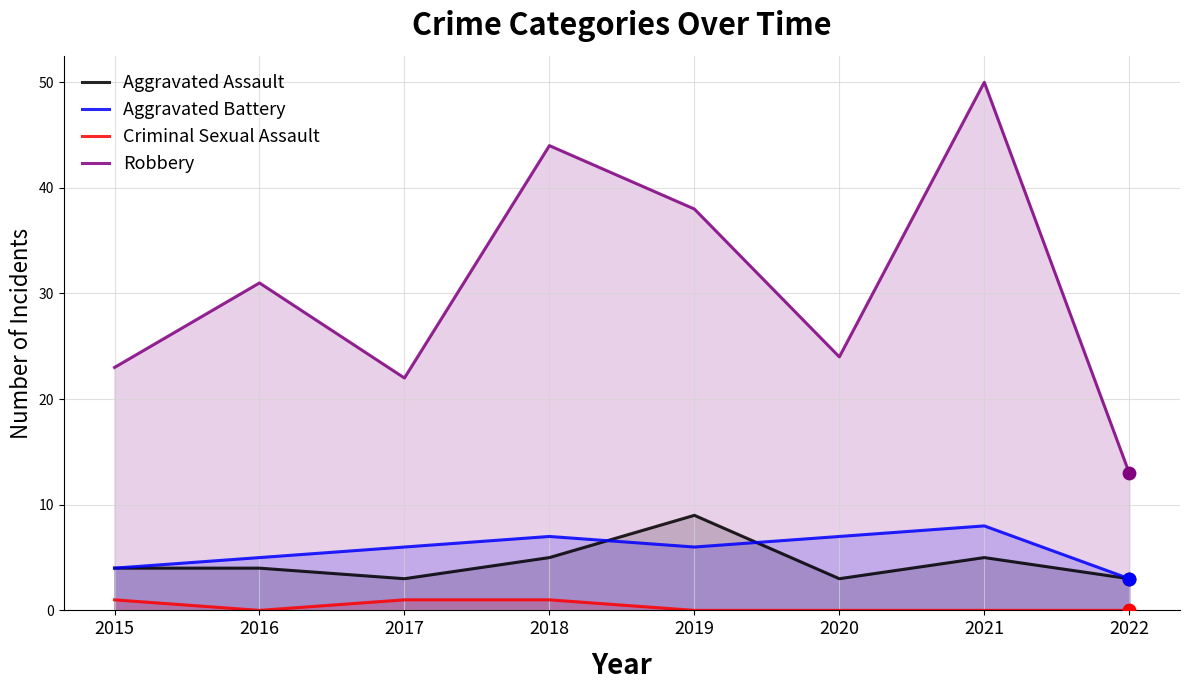

Which series has the largest total across all categories?

Robbery